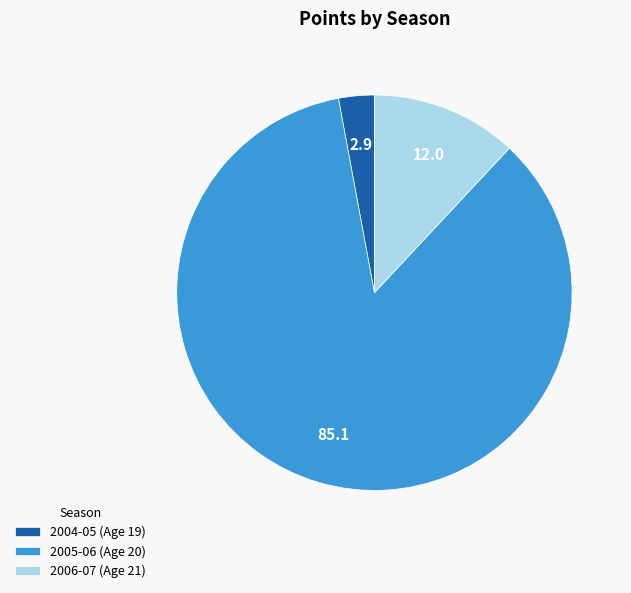

Which category has the biggest portion of the pie?

2005-06 (Age 20)